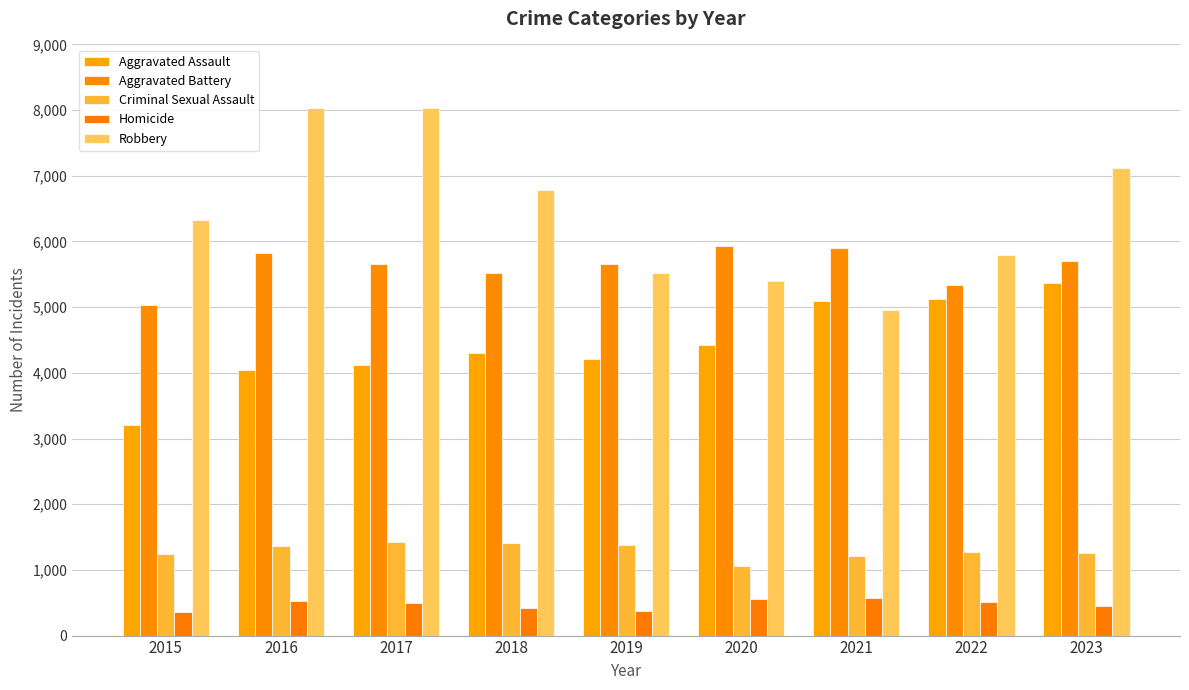

The value of Criminal Sexual Assault at 2023 is 1254. True or false?

True